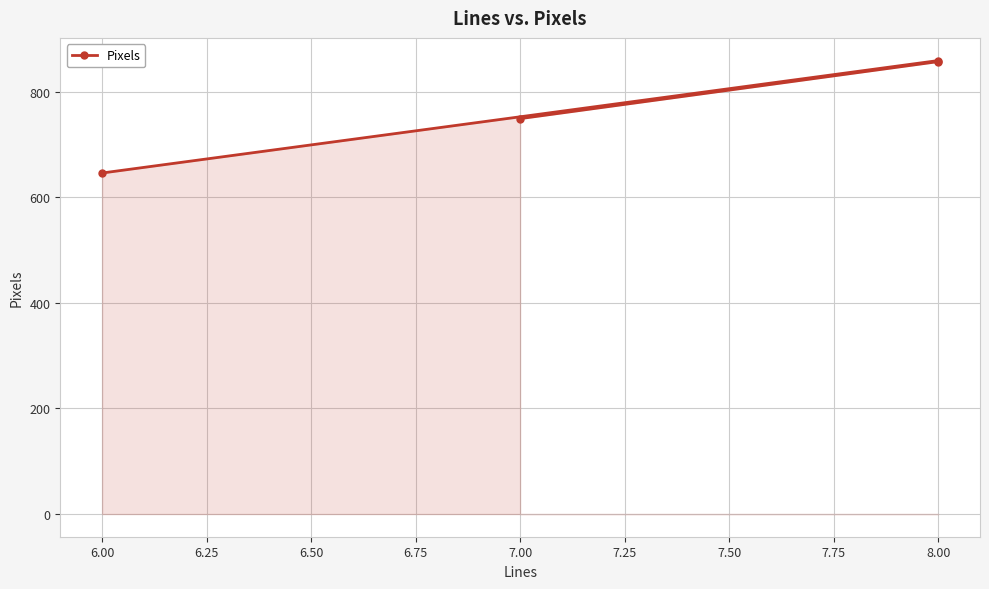

What is the sum of all values?

3111